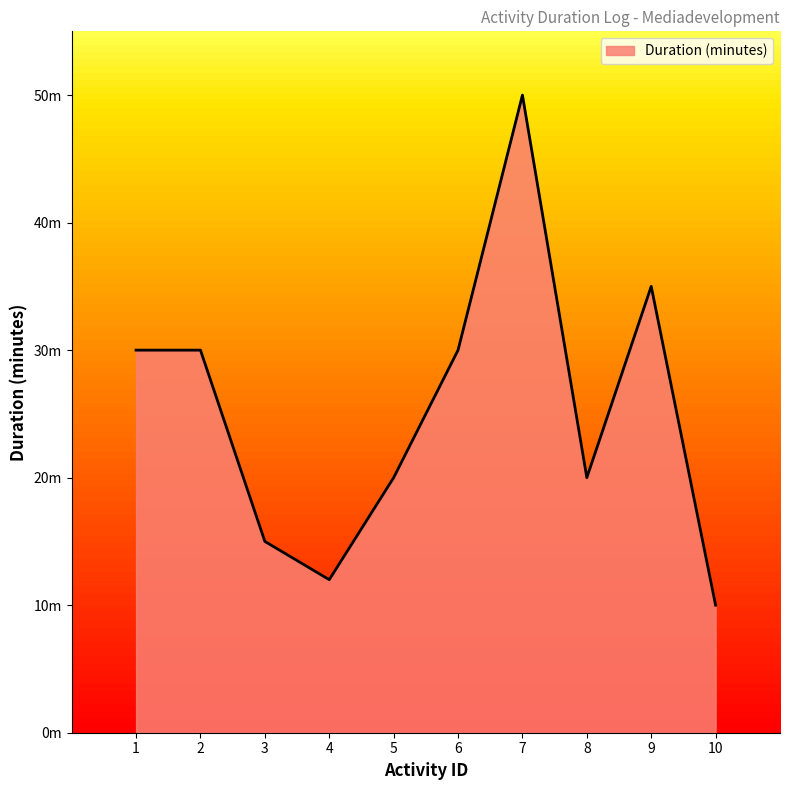

Does the chart display data point markers on the line(s)?

No